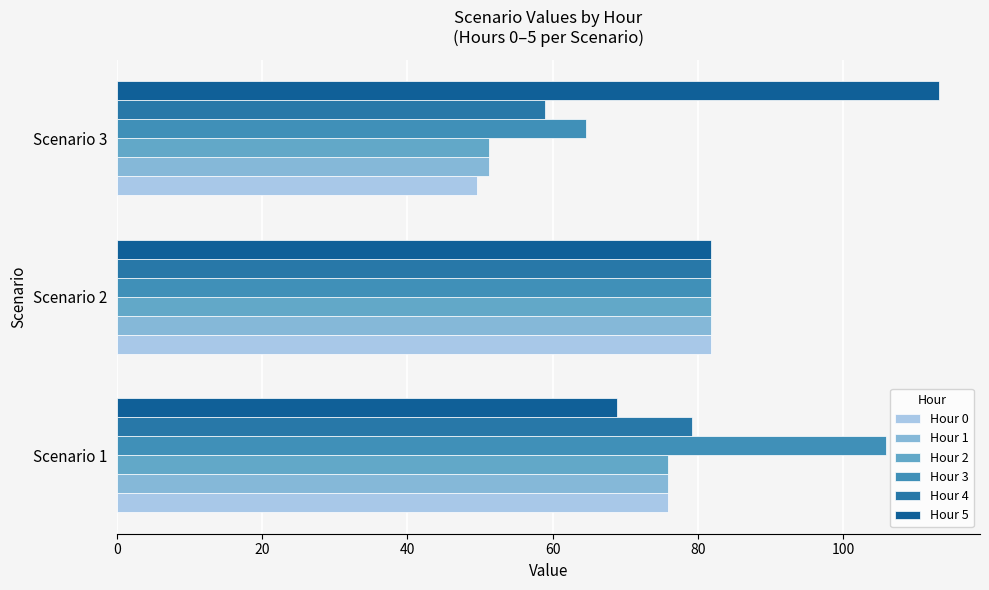

What is the difference between the maximum and minimum values in the Hour 0 series?

32.1